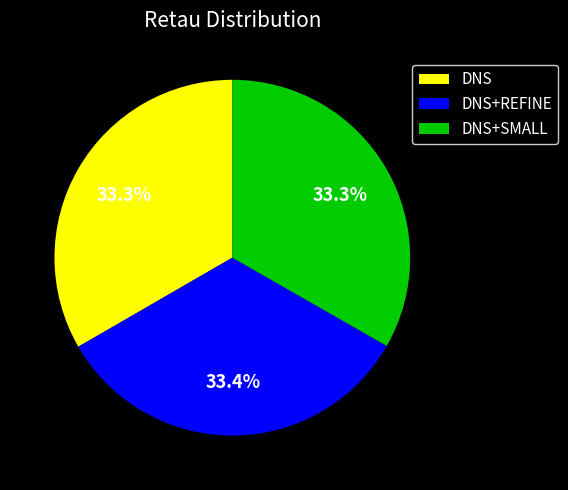

Does DNS+SMALL represent more than half of the total?

No